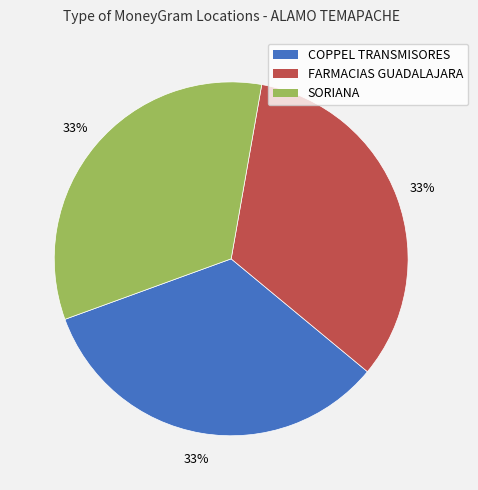

Is there any slice that represents more than half of the pie?

No